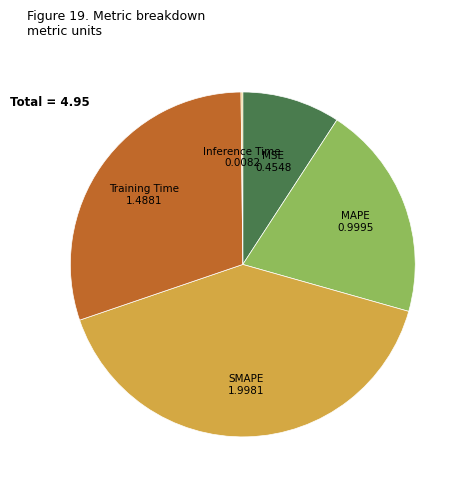

Between Training Time and MSE, which is larger?

Training Time